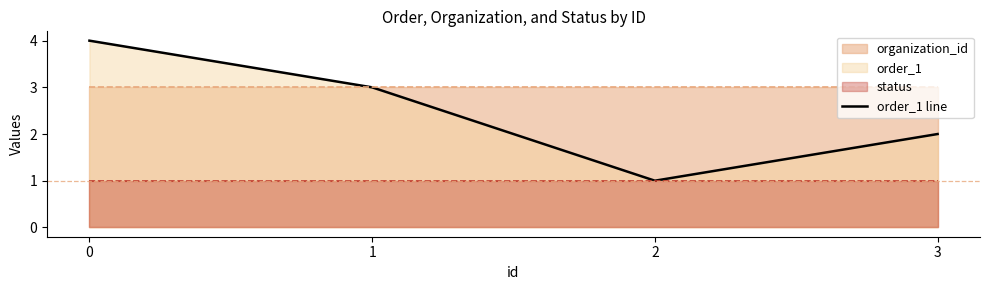

How many values are between 2 and 4?

3